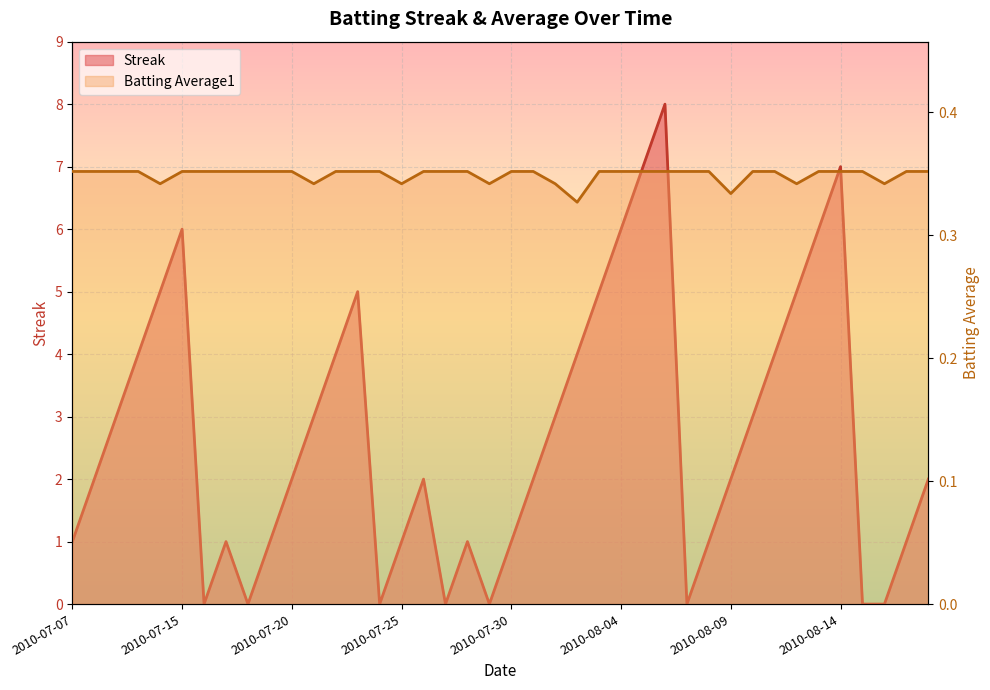

Count the Batting Average1 values in the range 0 to 1.

40